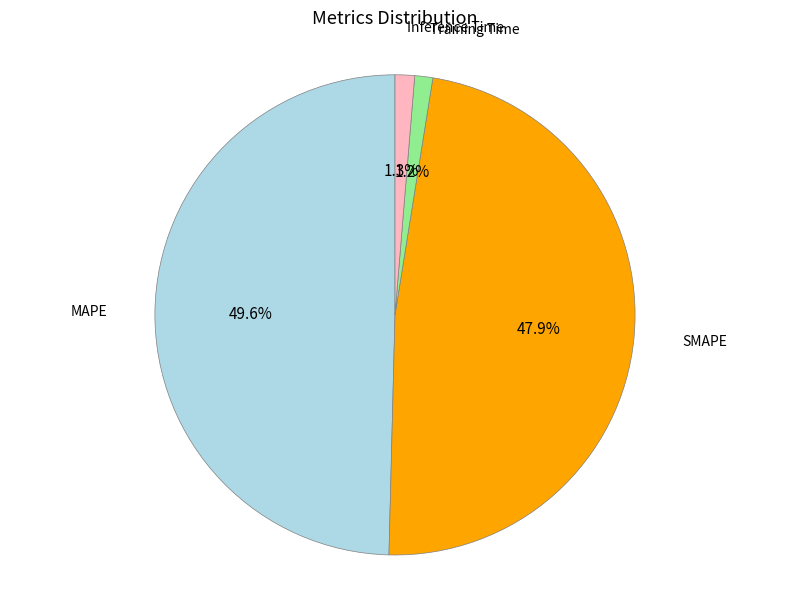

Does any single category account for the majority?

No